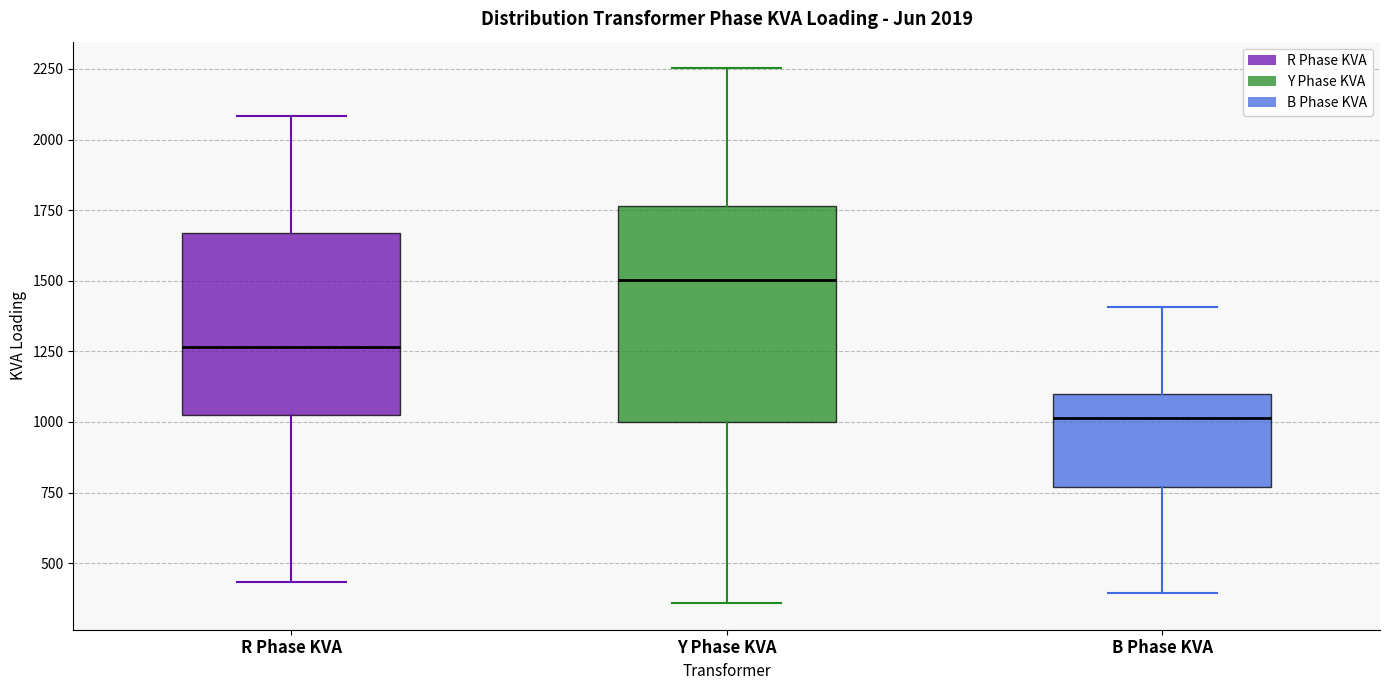

Comparing the boxes themselves (not the whiskers), which one is the tallest?

Y Phase KVA